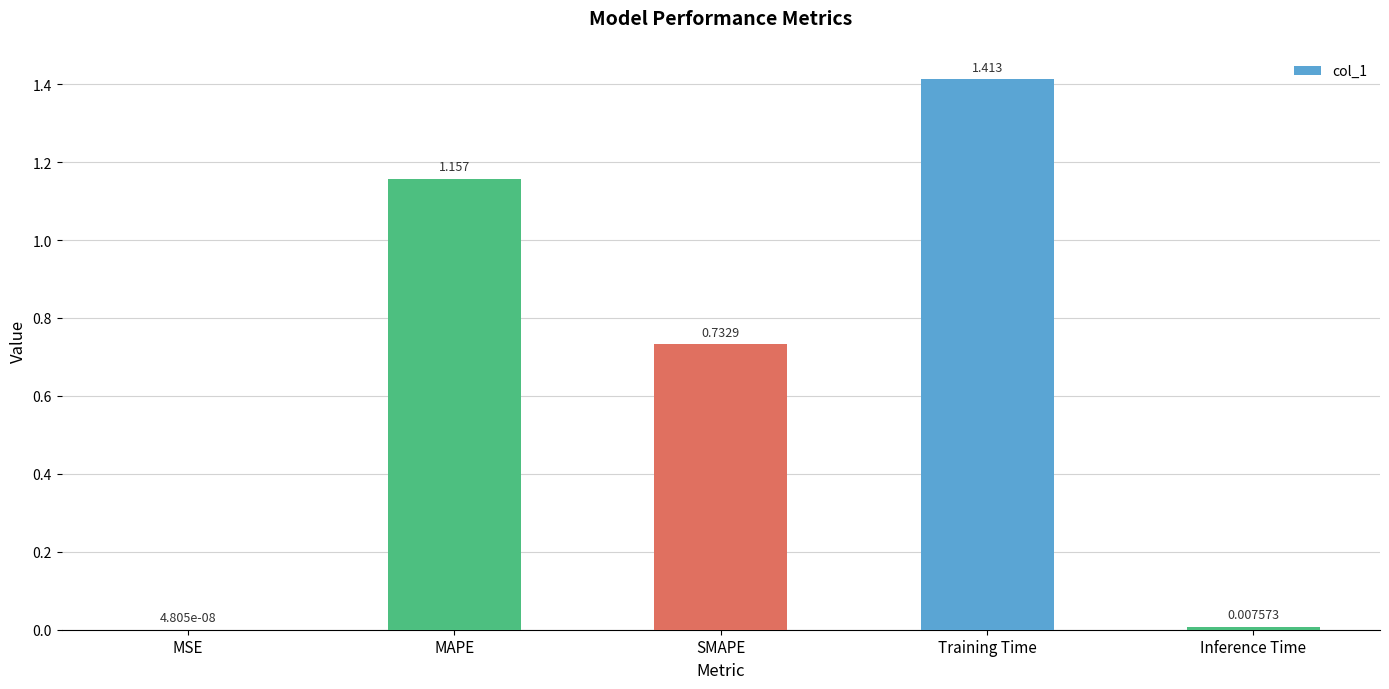

Is it true that the value at SMAPE is 0.2?

False